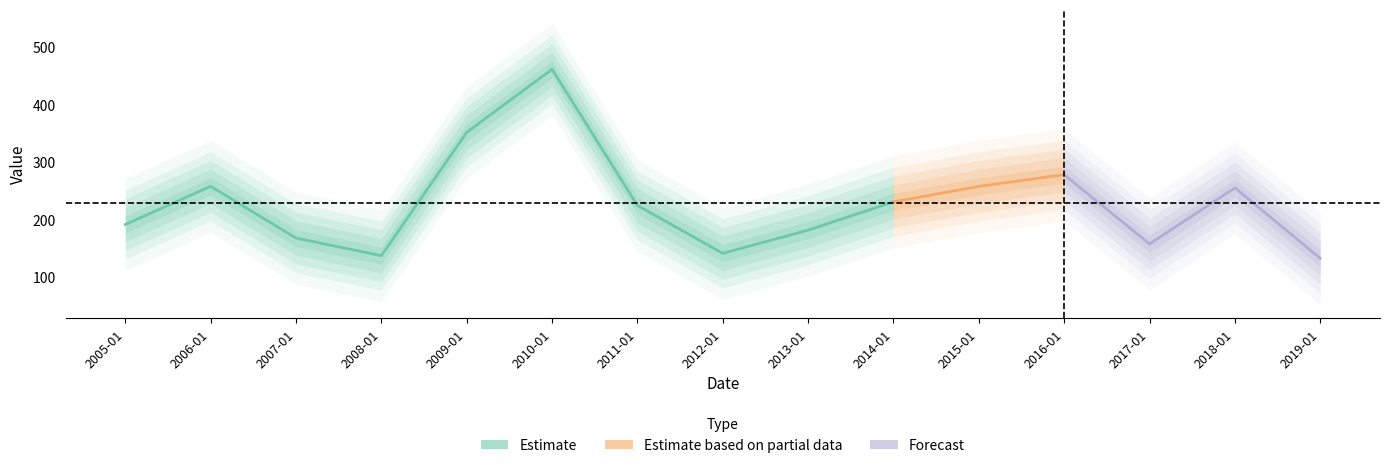

List the labels in order of value, smallest first.

2019-01-15, 2008-01-15, 2012-01-15, 2017-01-15, 2007-01-15, 2013-01-15, 2005-01-15, 2011-01-15, 2014-01-15, 2018-01-15, 2015-01-15, 2006-01-15, 2016-01-15, 2009-01-15, 2010-01-15